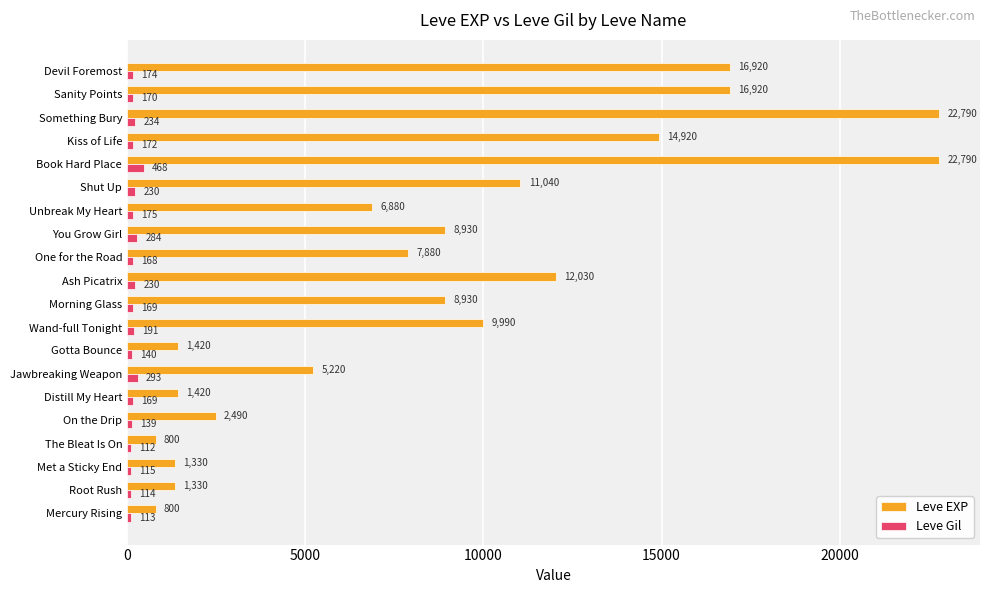

List the series in order of their peak value, highest first.

Leve EXP, Leve Gil